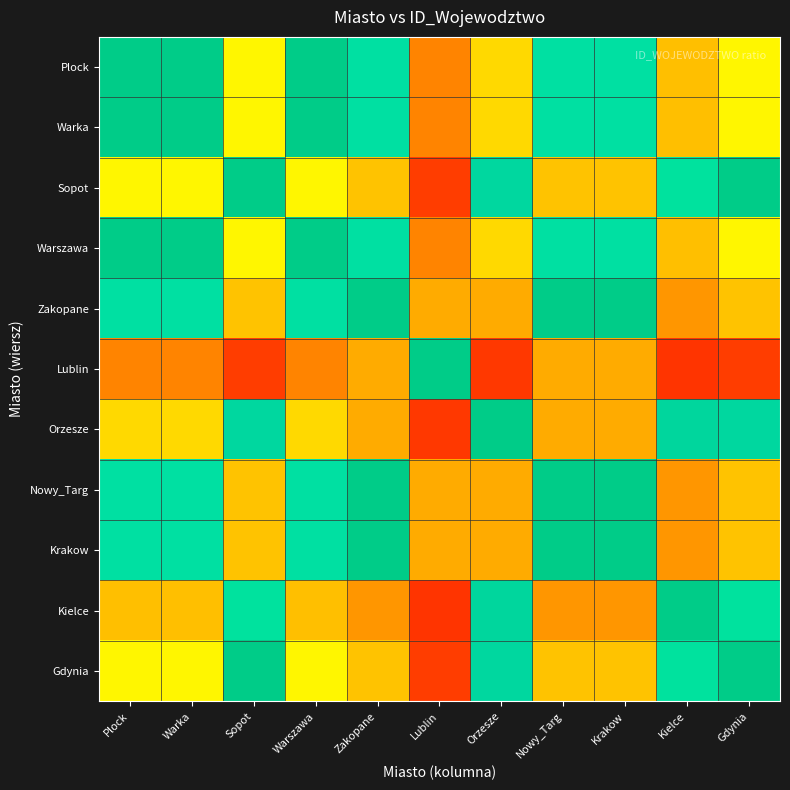

How many distinct data groups are displayed?

11